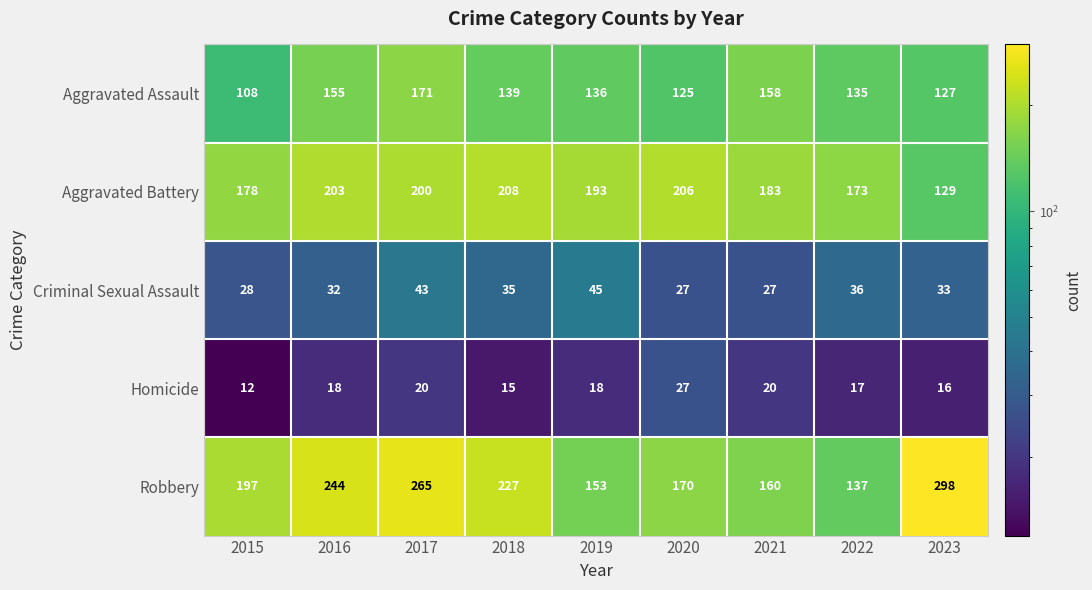

What is the average value of the Aggravated Battery series?

186